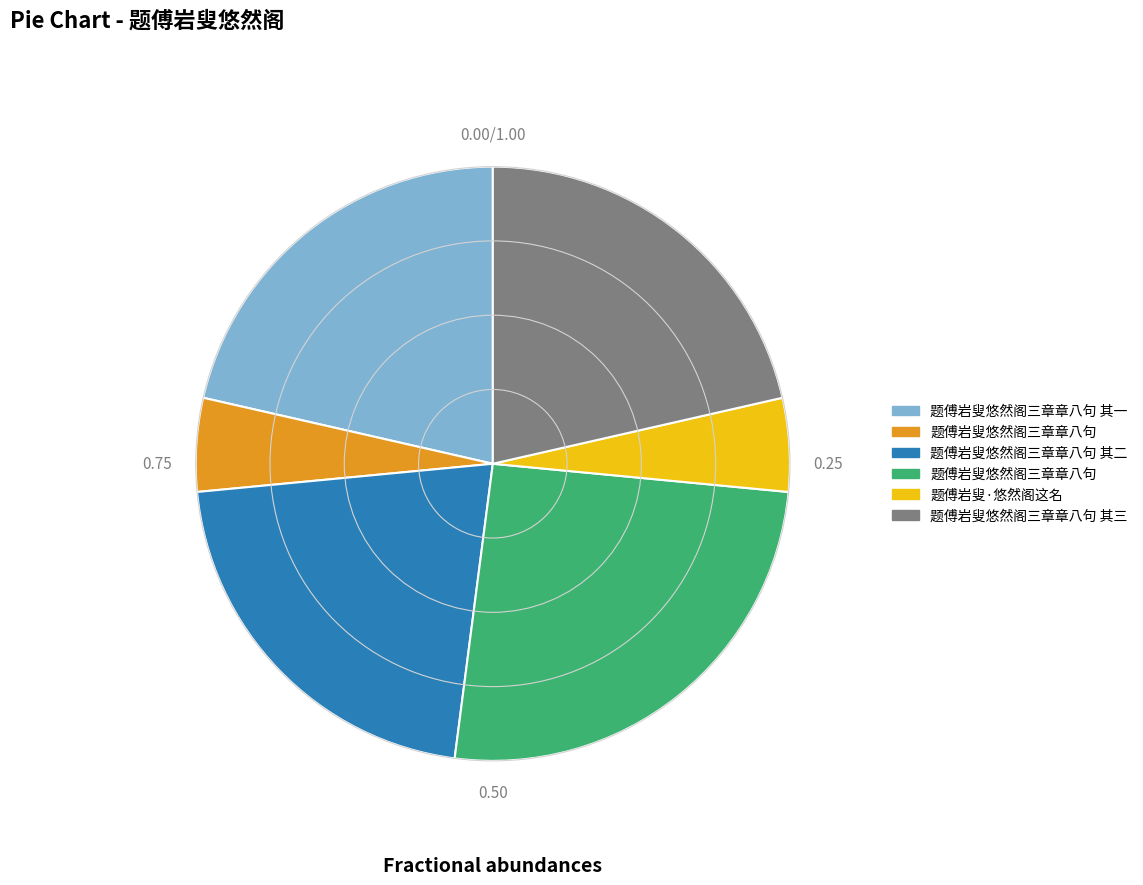

Is there any slice that represents more than half of the pie?

No